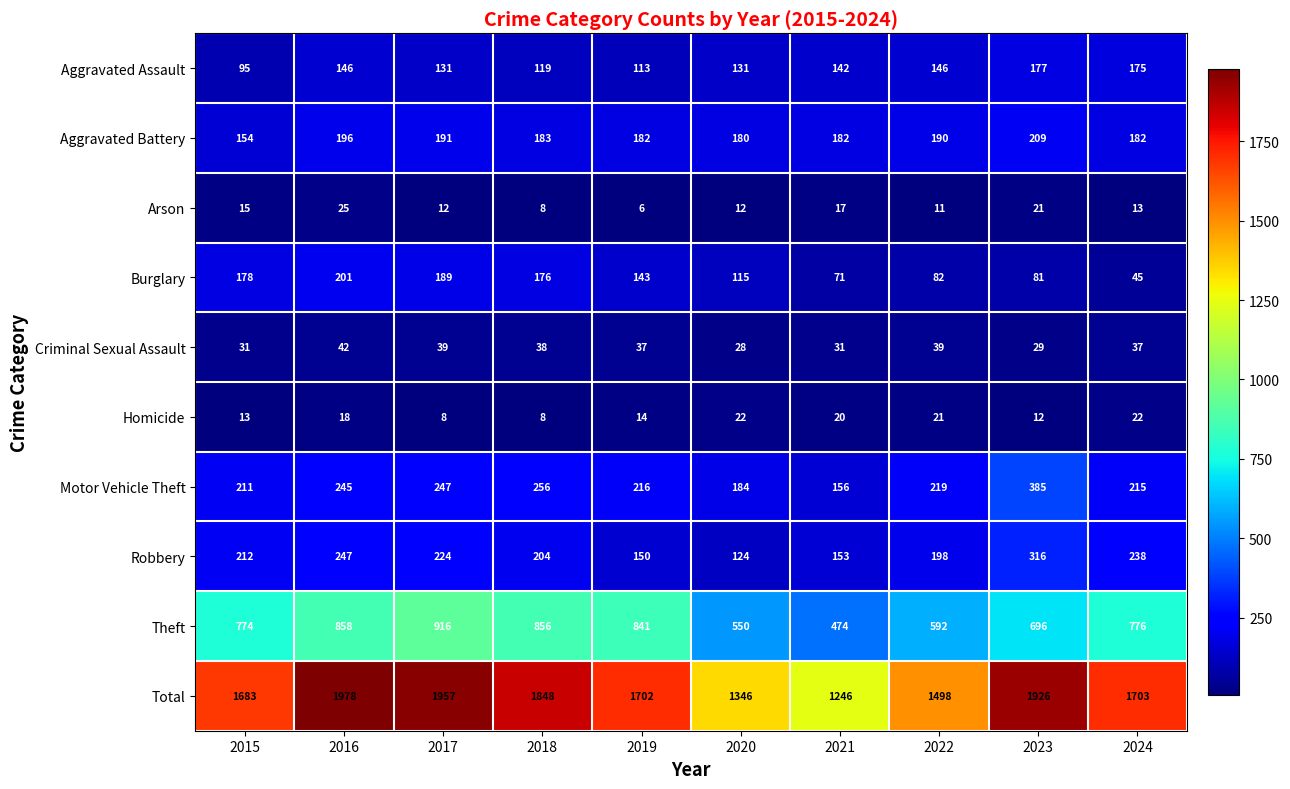

What is the total value across all series at 2022?

2996